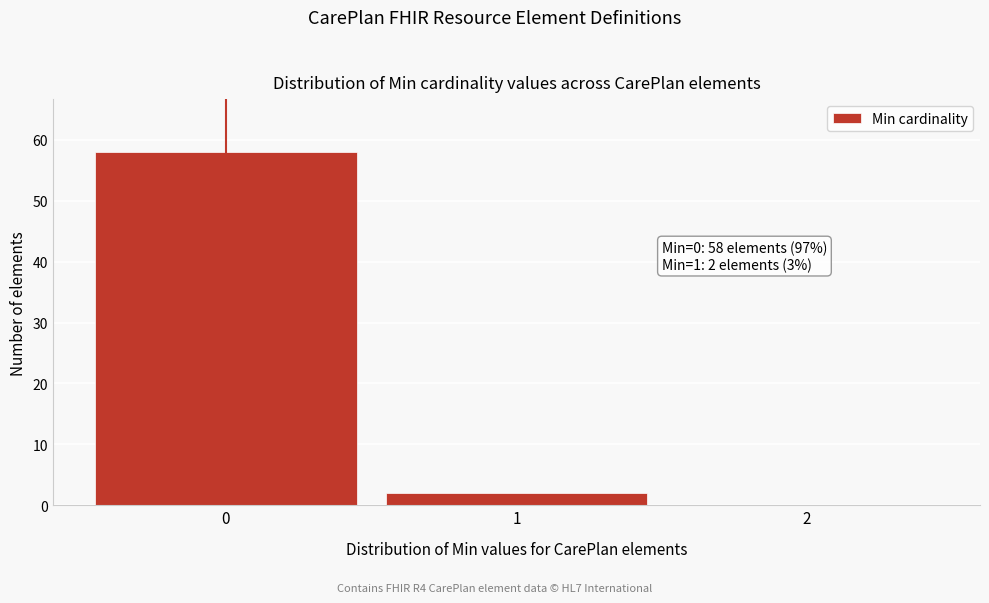

Over which range of the x-axis is the bar tallest?

-0.5 to 0.5